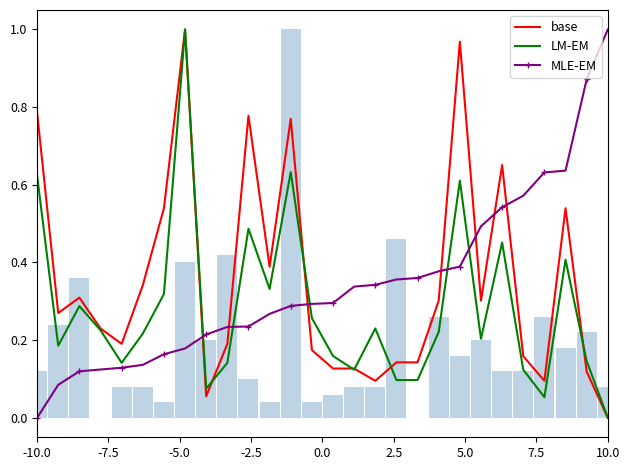

List the series in order of their peak value, lowest first.

base, LM-EM, MLE-EM